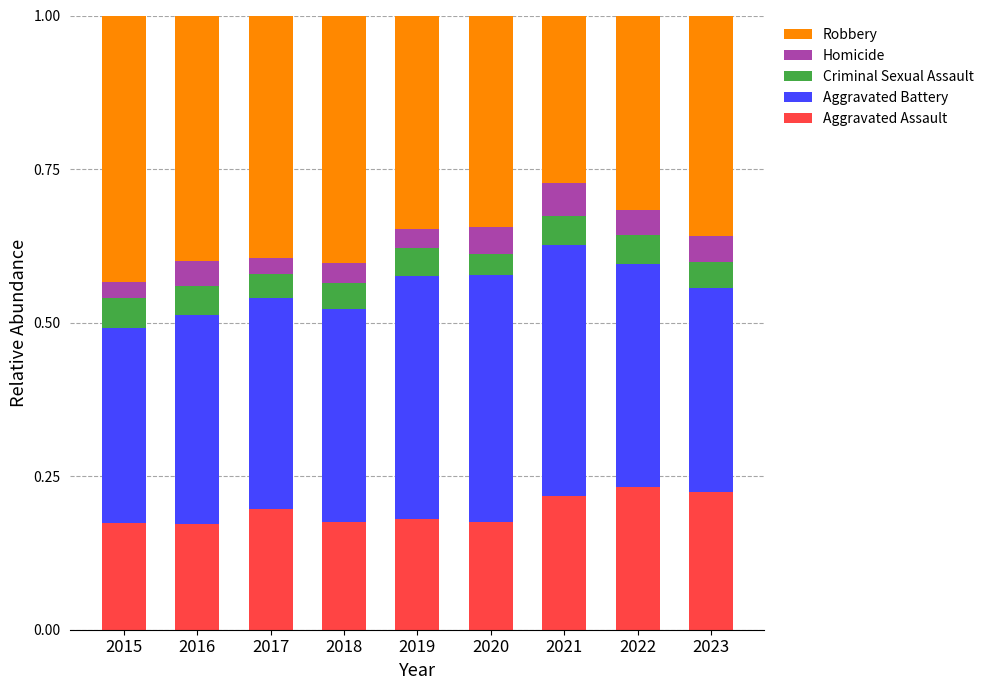

Is it true that Aggravated Assault equals 0.2 at 2021?

True